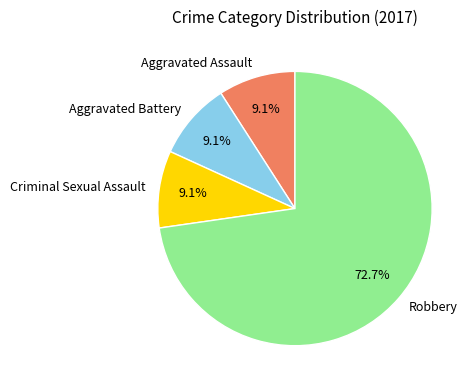

Count the number of slices in the pie.

4